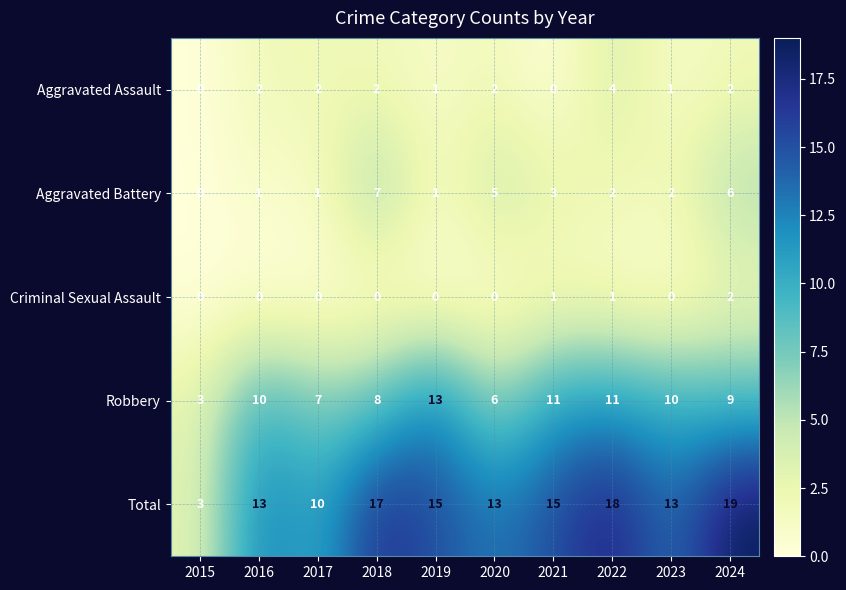

Where does the Aggravated Battery series first go above 2?

2018